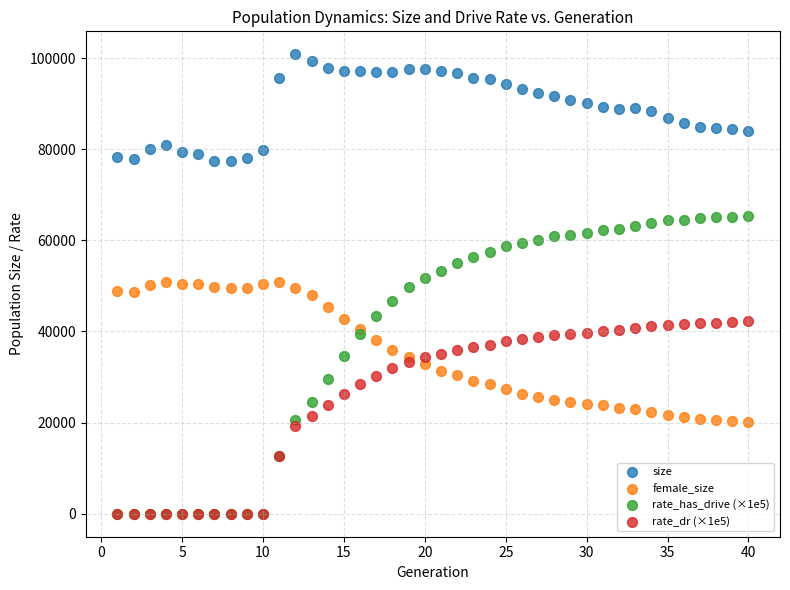

Which series has the widest spread of Y values?

rate_has_drive (×1e5)